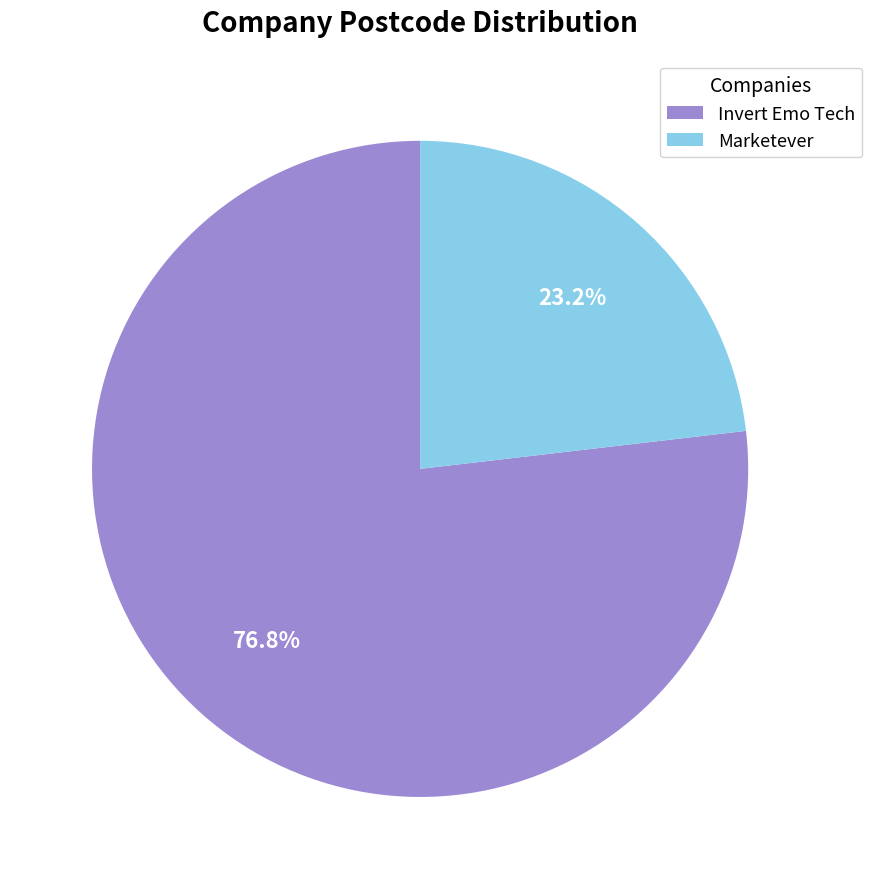

Is it true that Invert Emo Tech is 77% of the pie?

True